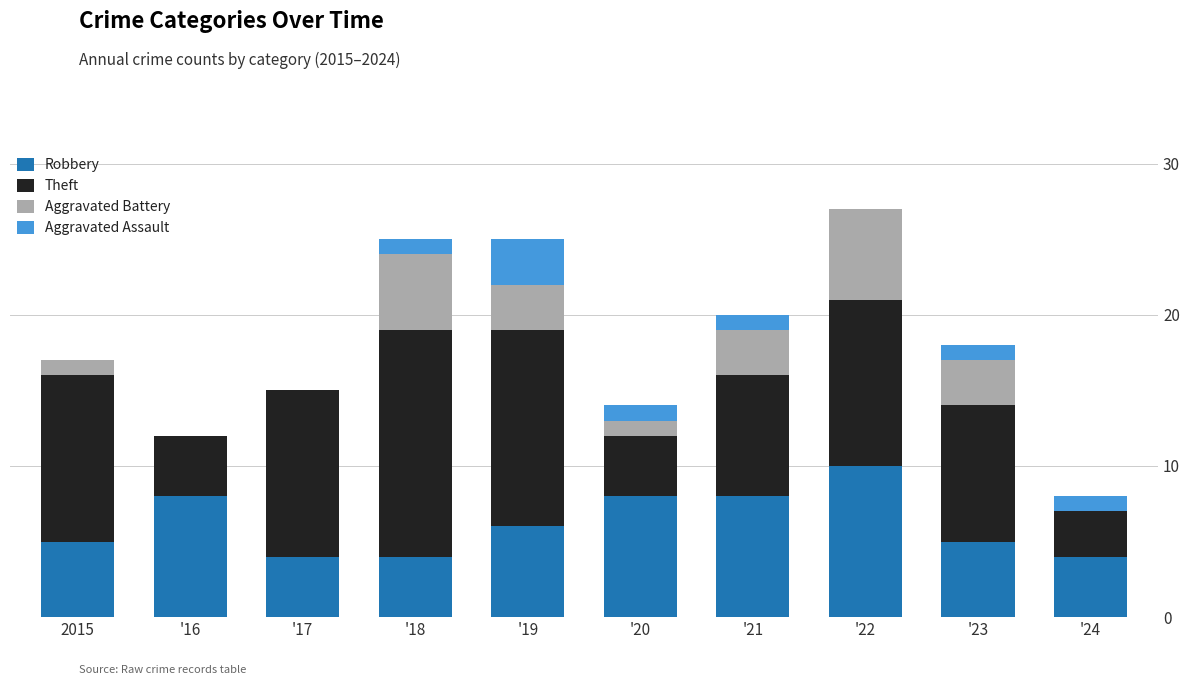

The value of Robbery at '24 is 4. True or false?

True